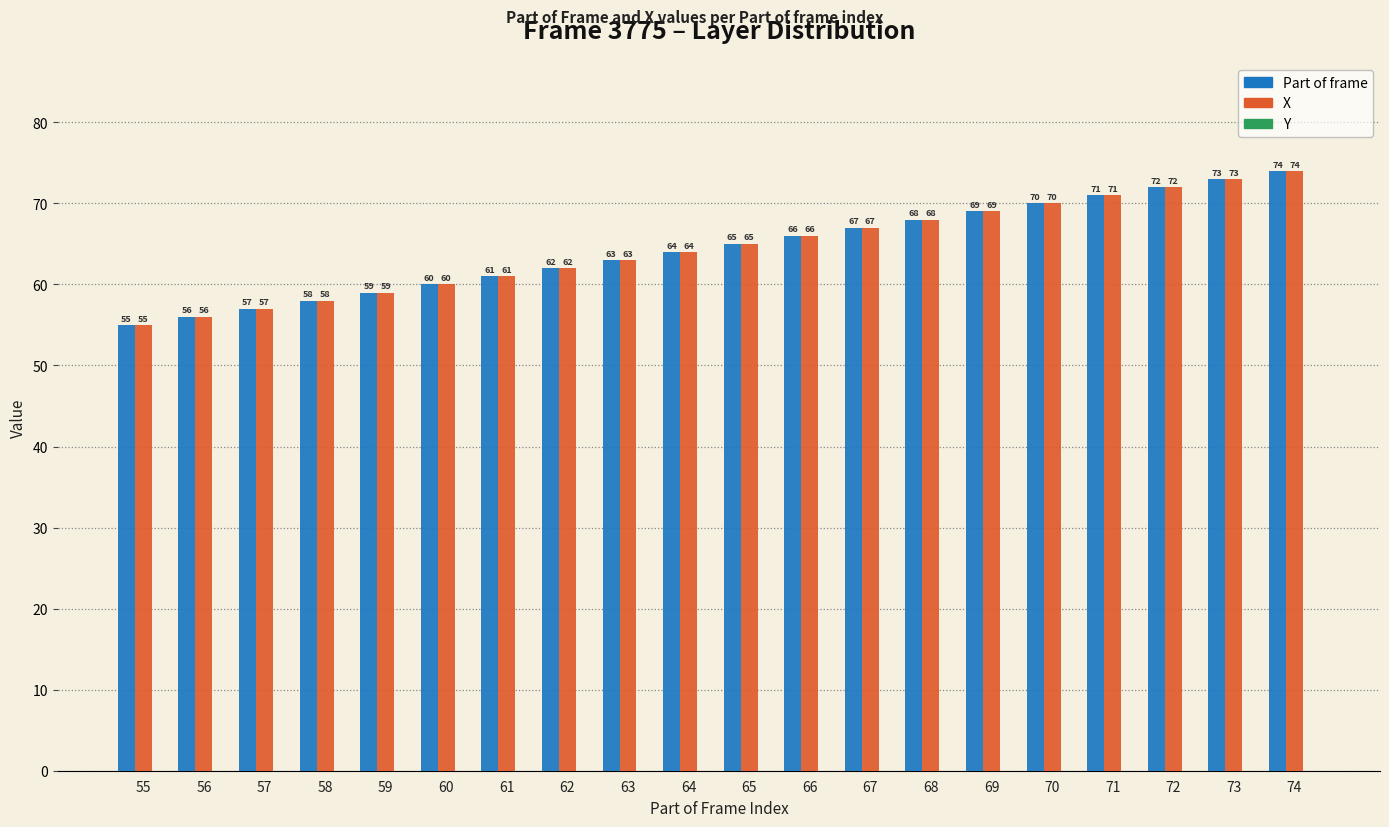

How many bars are there in total?

40